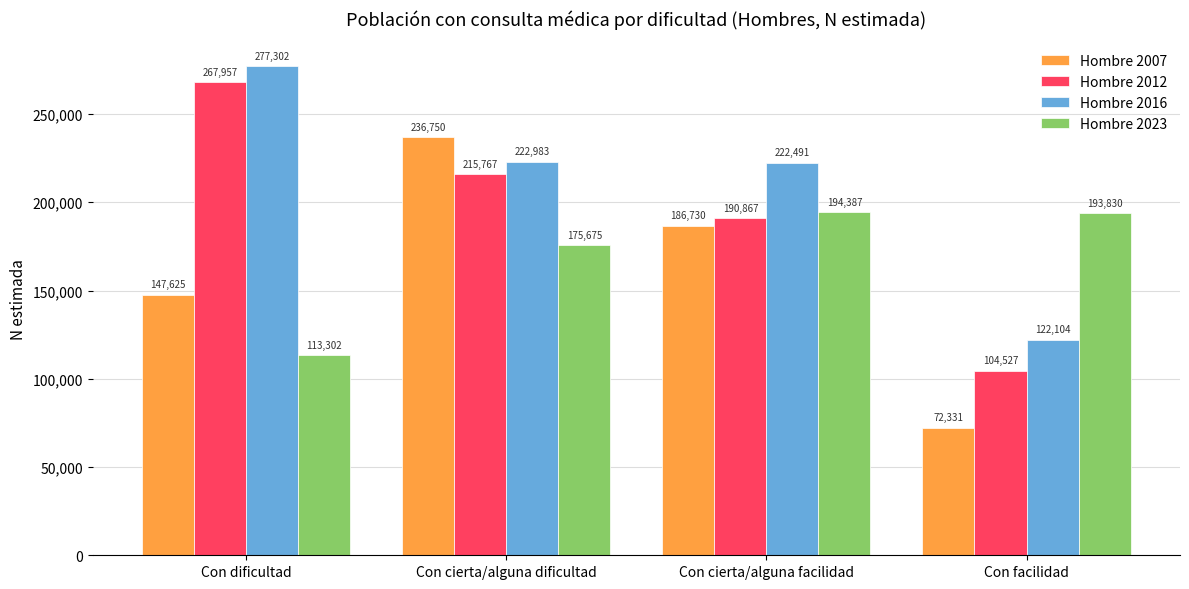

What is the spread (max minus min) of values at Con cierta/alguna facilidad?

35761